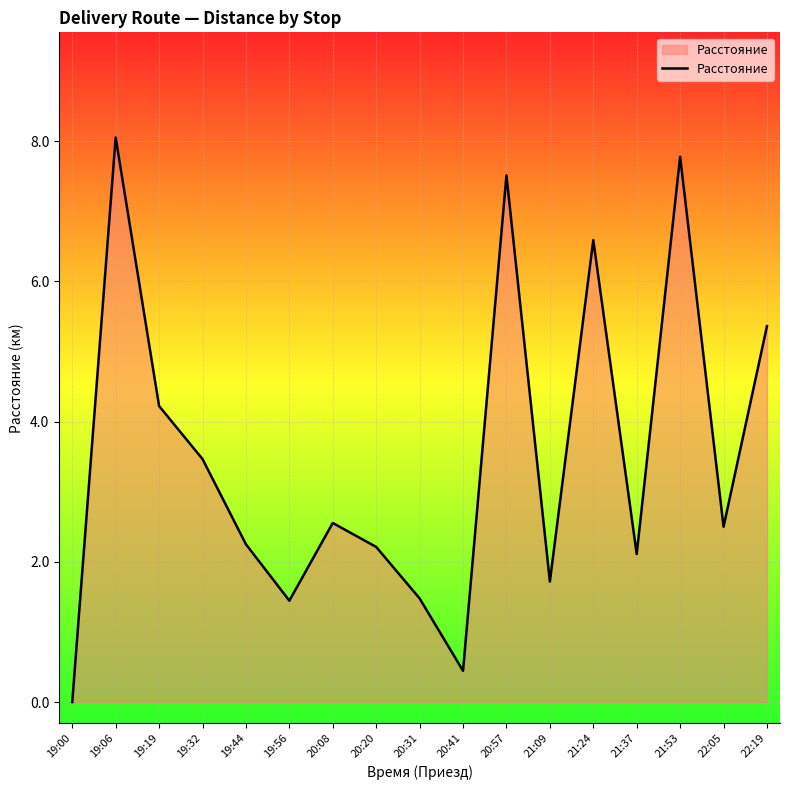

Which category has the lowest value across all series?

19:00